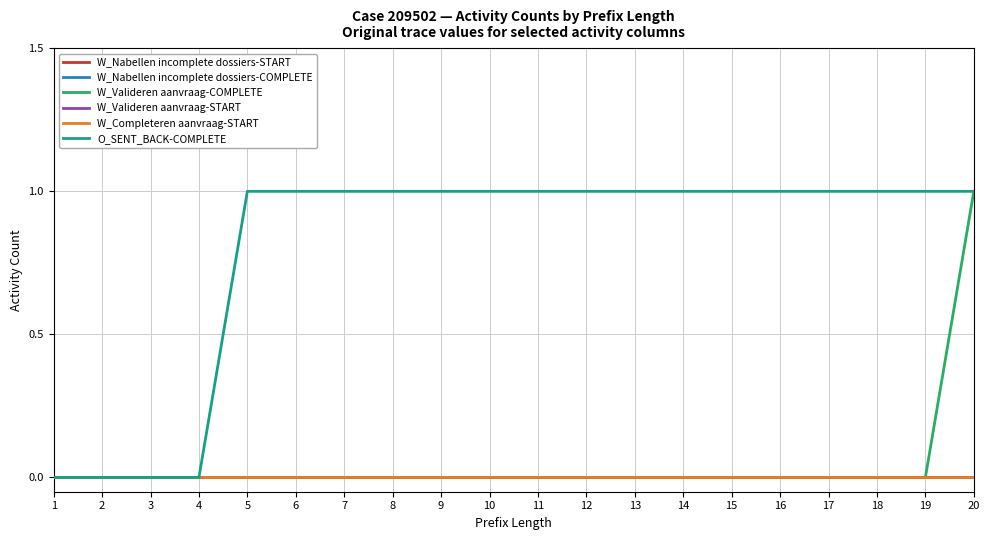

At which label does O_SENT_BACK-COMPLETE reach its minimum?

1